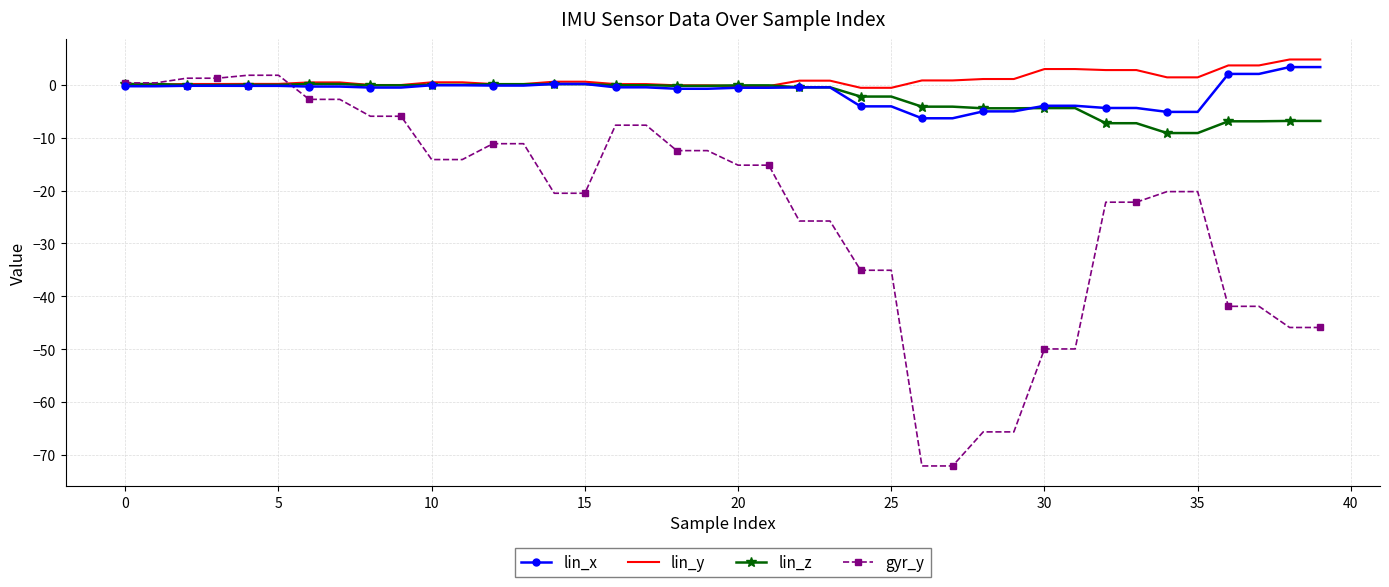

What is the minimum value shown in the chart?

-72.1